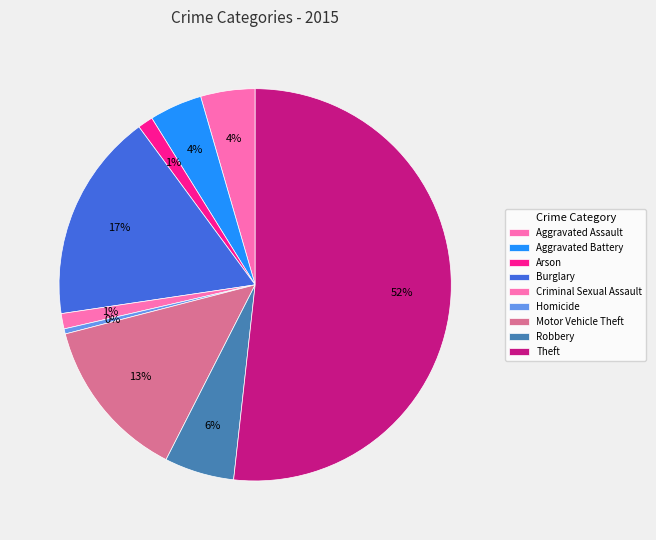

Count the number of slices in the pie.

9